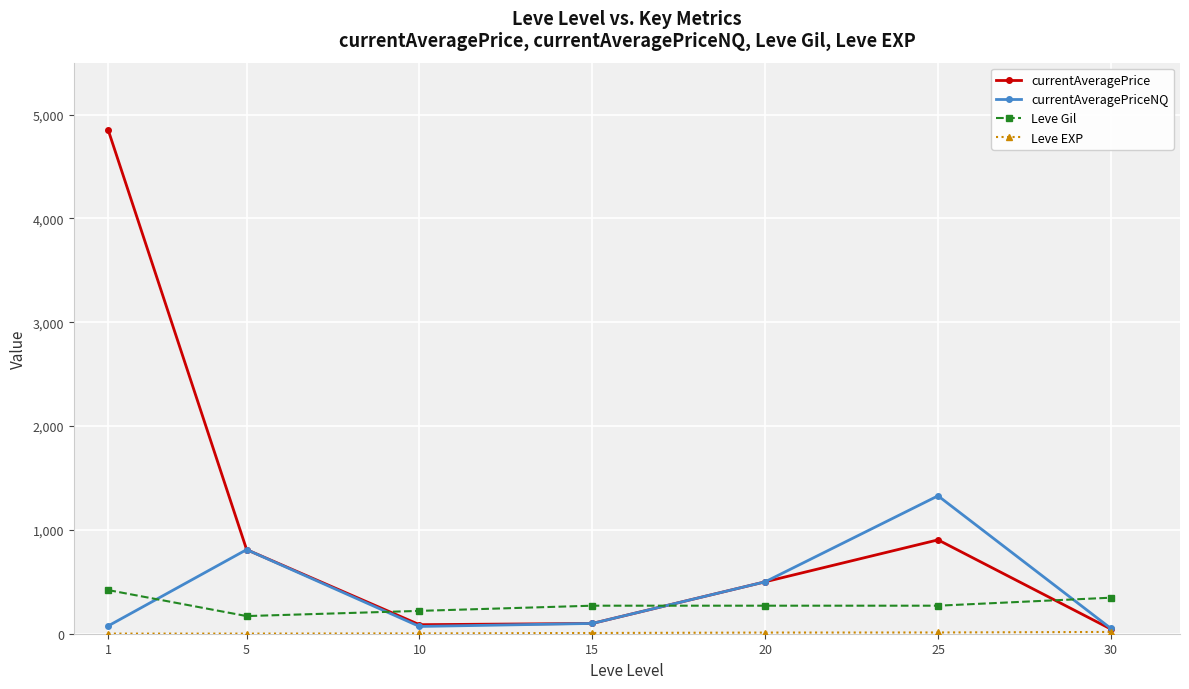

At which label does currentAveragePriceNQ first exceed 99?

5